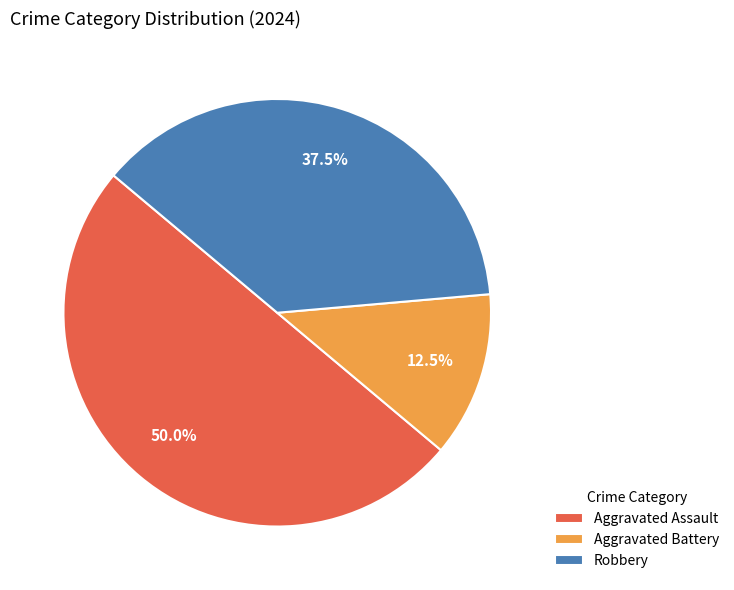

Which category has the smallest portion of the pie?

Aggravated Battery